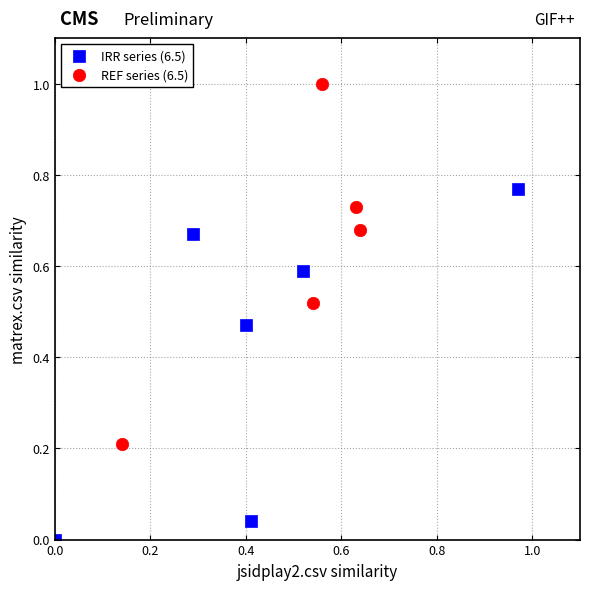

Which series contains the highest Y value?

REF series (6.5)